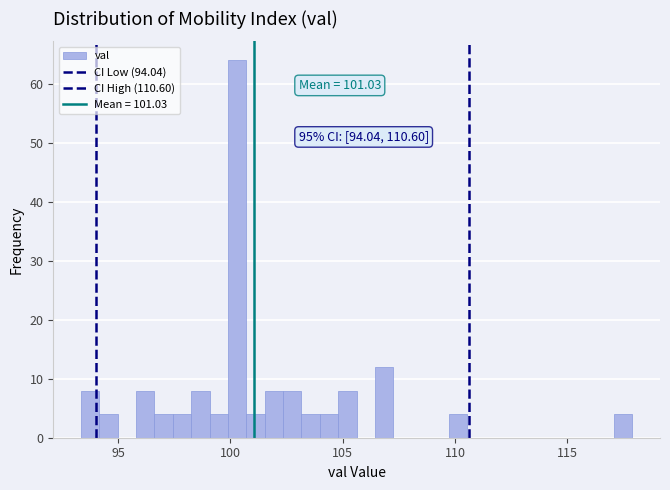

Around what value on the x-axis is the tallest bar? Give the approximate position of its centre, as read against the axis.

100.5